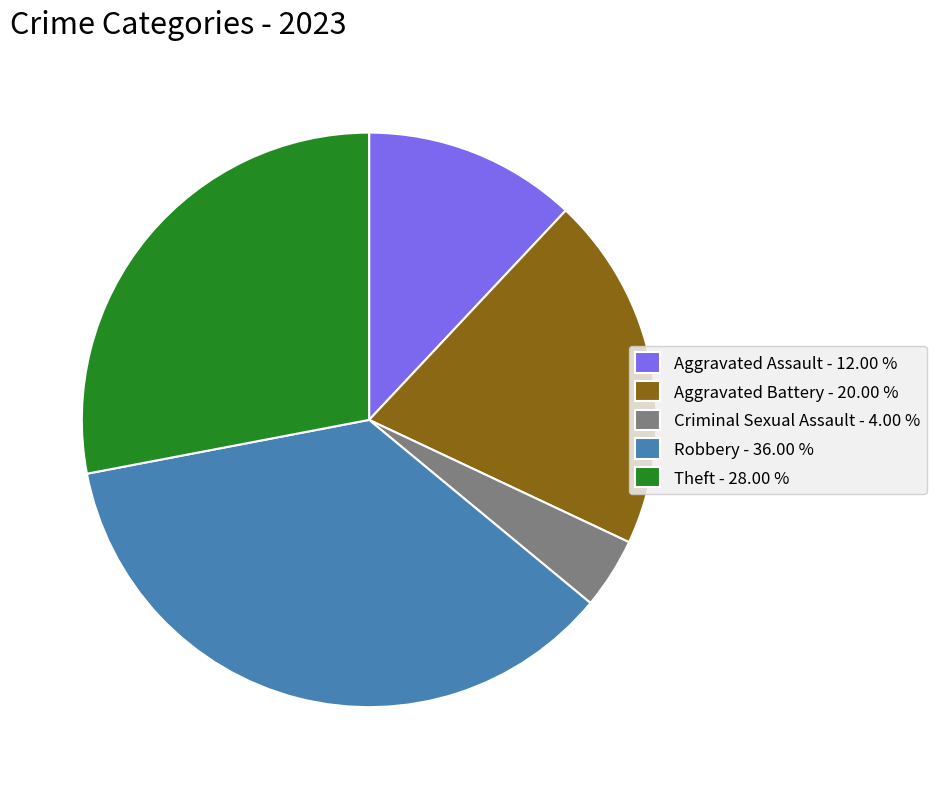

Which slice is the smallest?

Criminal Sexual Assault - 4.00 %